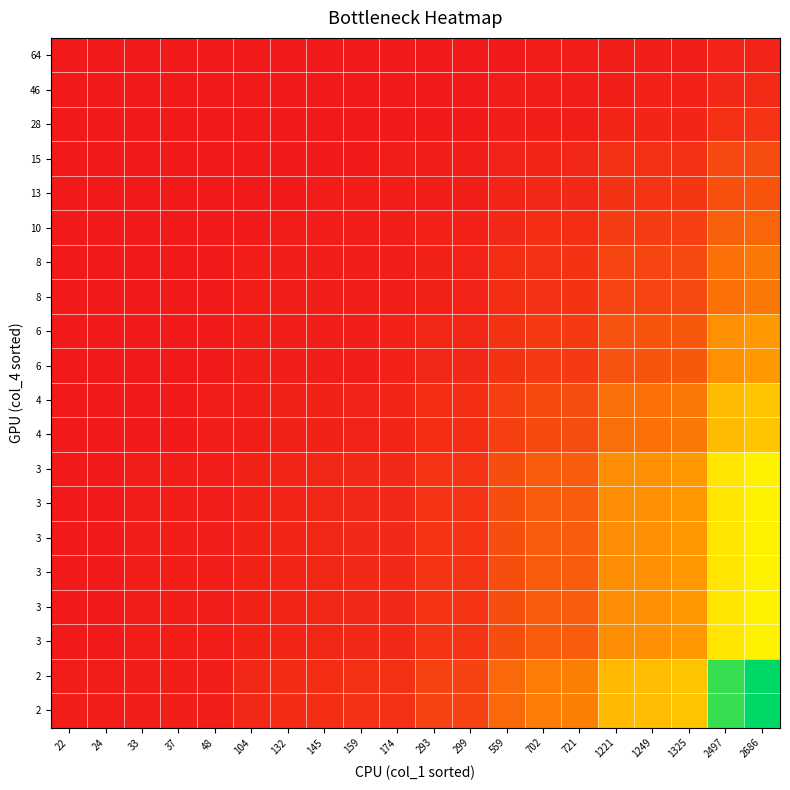

What is the total value across all series at 2497?

10986.8